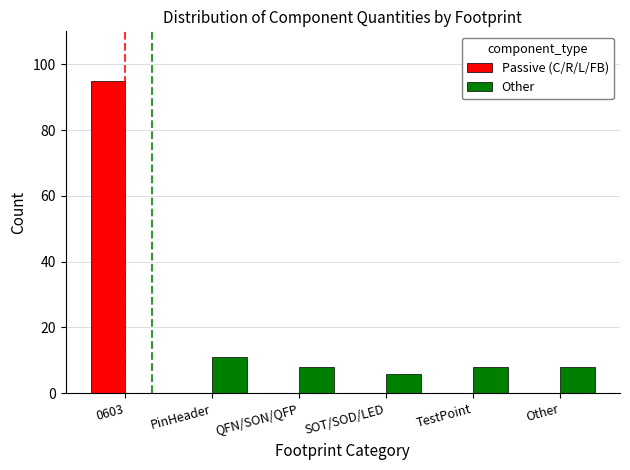

Which series changed the most between 0603 and SOT/SOD/LED?

Passive (C/R/L/FB)